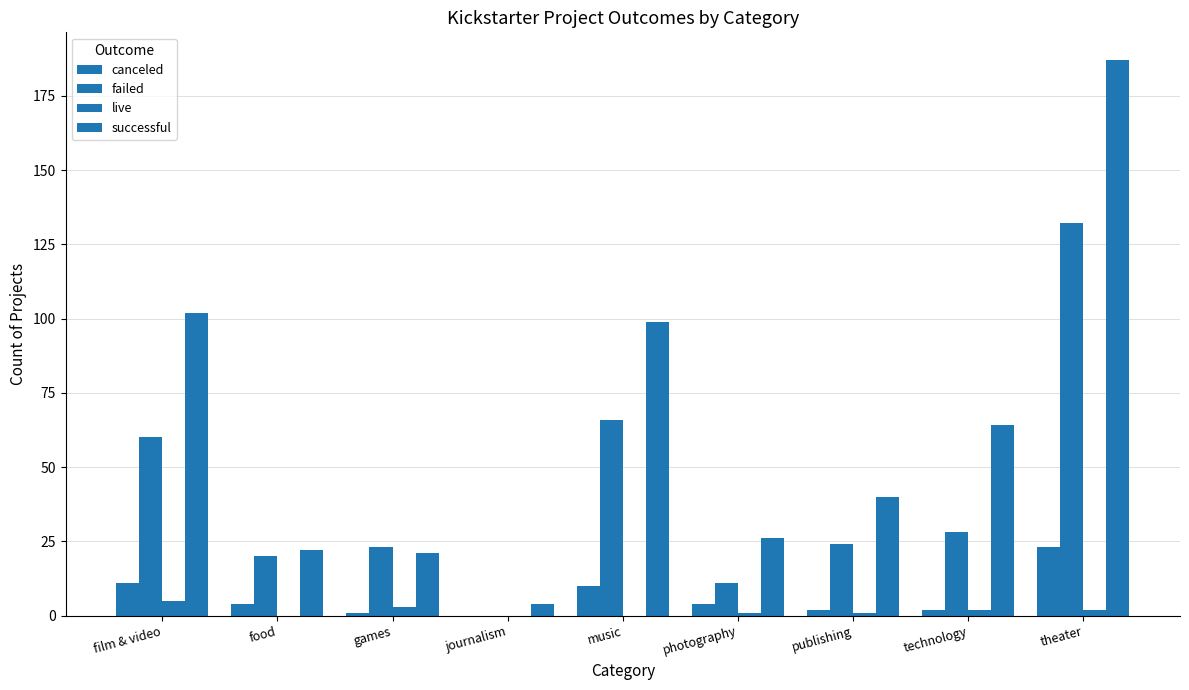

Does the chart contain stacked bars?

No